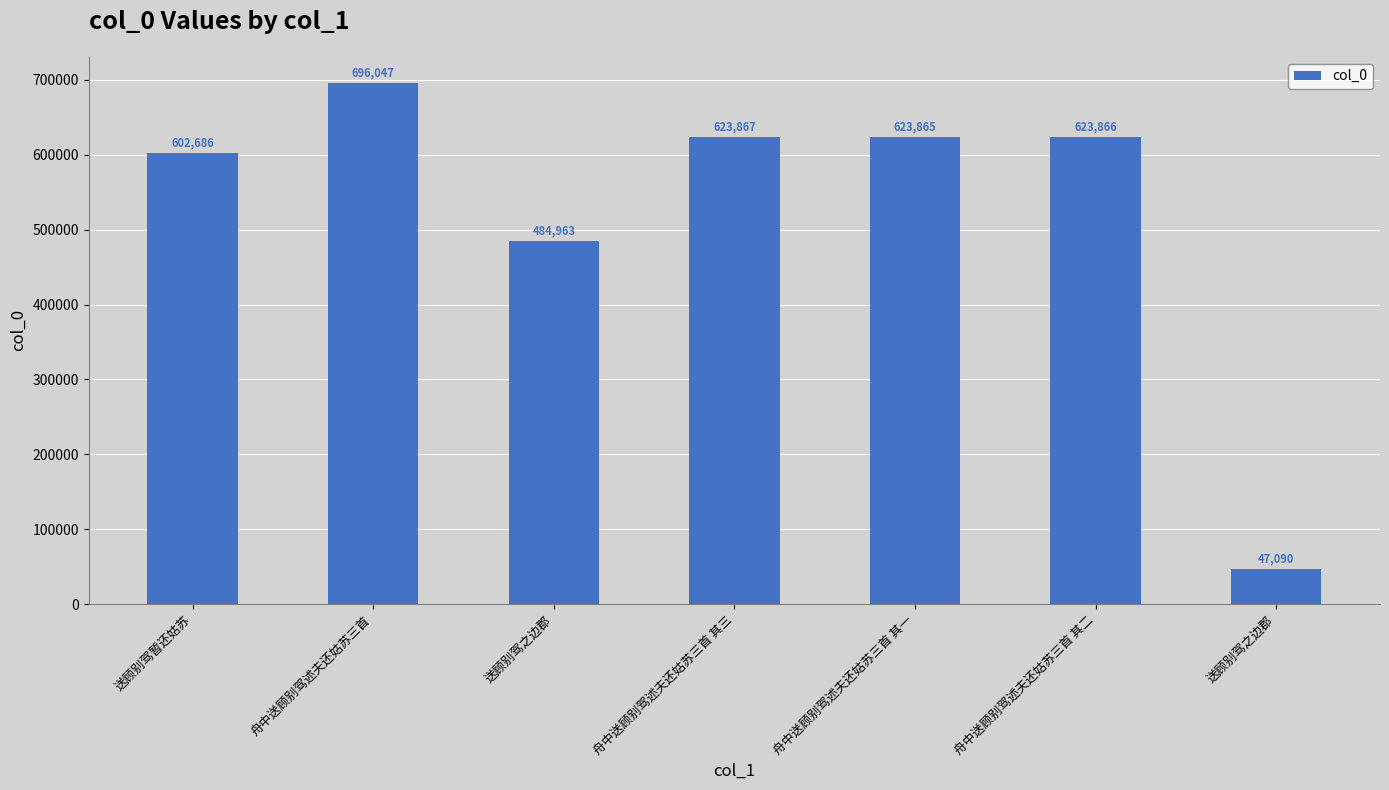

The chart shows a value of 602686 at 送顾别驾暂还姑苏. True or false?

True